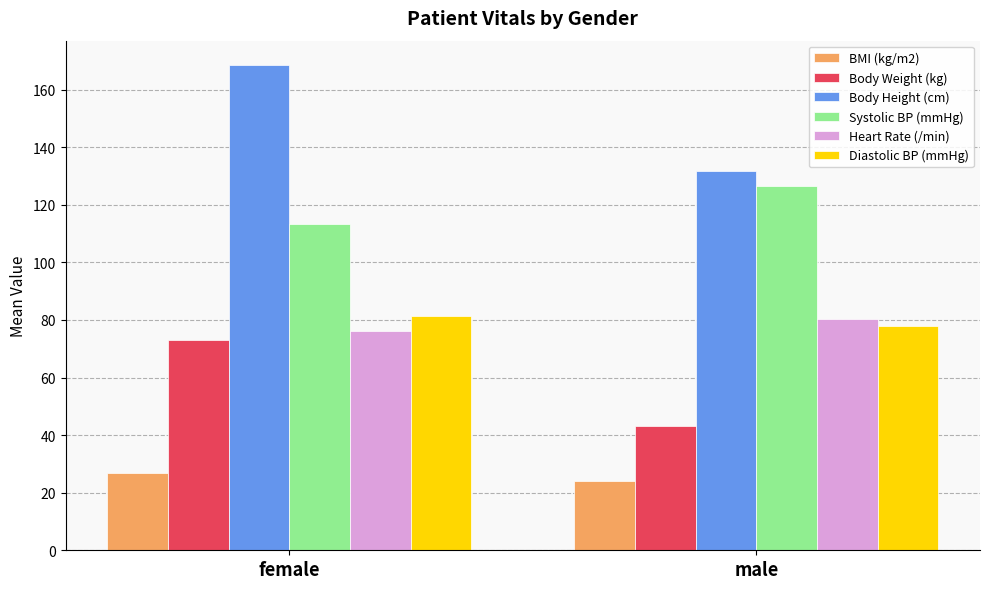

Rank the series at male from lowest to highest value.

BMI (kg/m2), Body Weight (kg), Diastolic BP (mmHg), Heart Rate (/min), Systolic BP (mmHg), Body Height (cm)